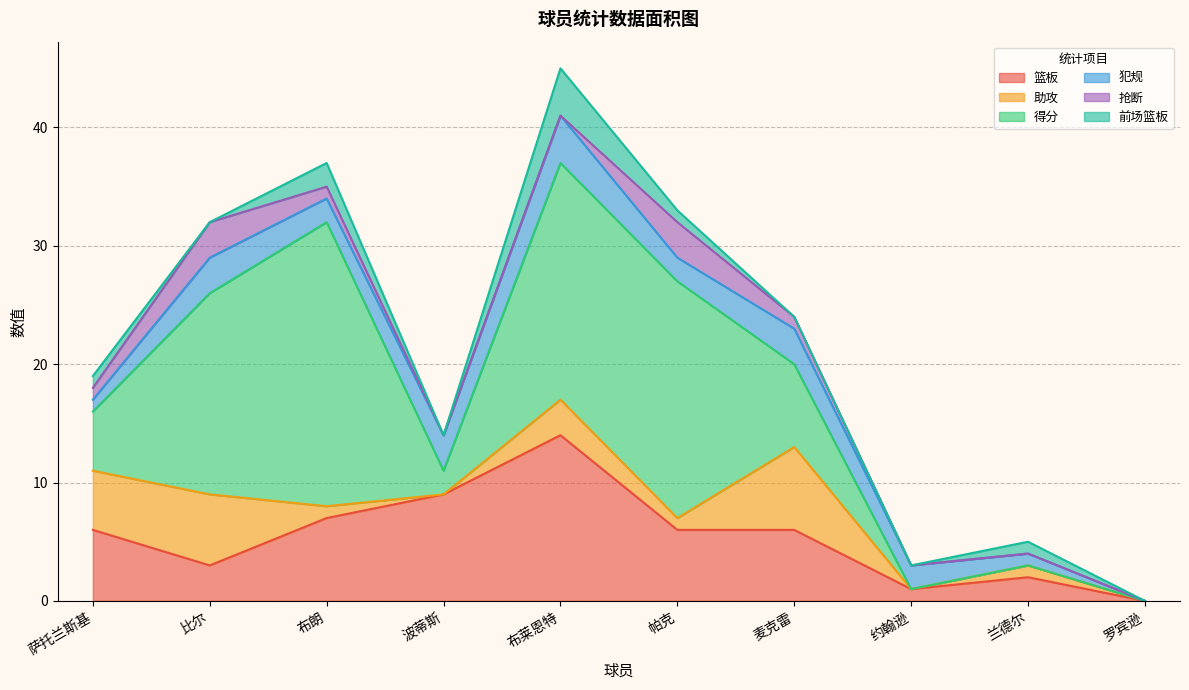

At which category is the sum across all series the highest?

布莱恩特